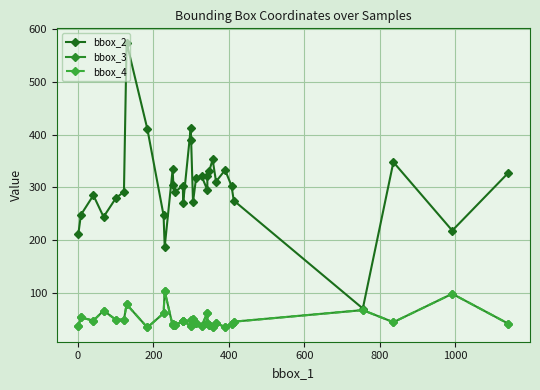

True or false: bbox_4 and bbox_2 intersect in this chart.

False